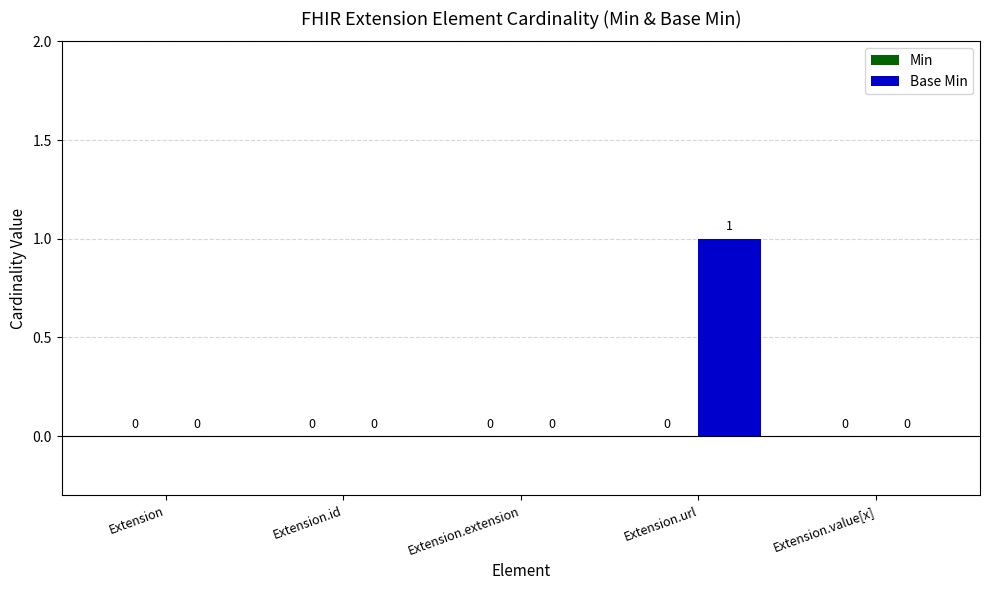

Reading left to right, list all the values displayed in this chart.

Extension=0	Extension.id=0	Extension.extension=0	Extension.url=1	Extension.value[x]=0